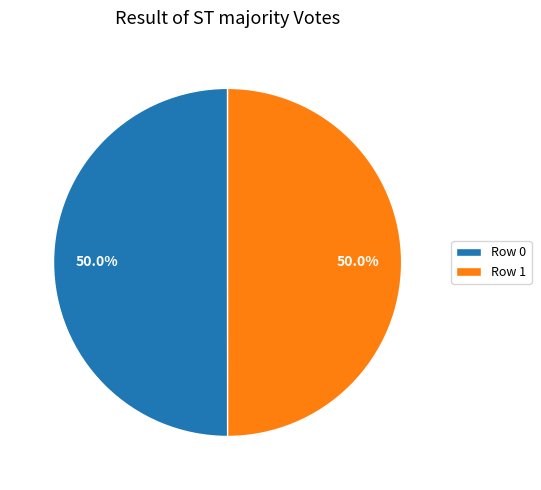

What is the ratio of the value at Row 0 to the value at Row 1?

1.0